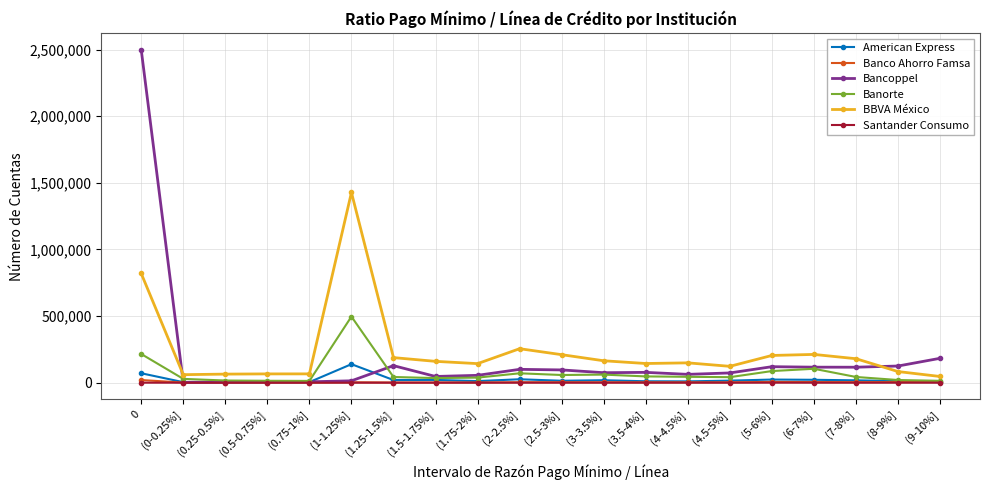

Is the value of Banco Ahorro Famsa at (5-6%] greater than the value of Bancoppel at (7-8%]?

No